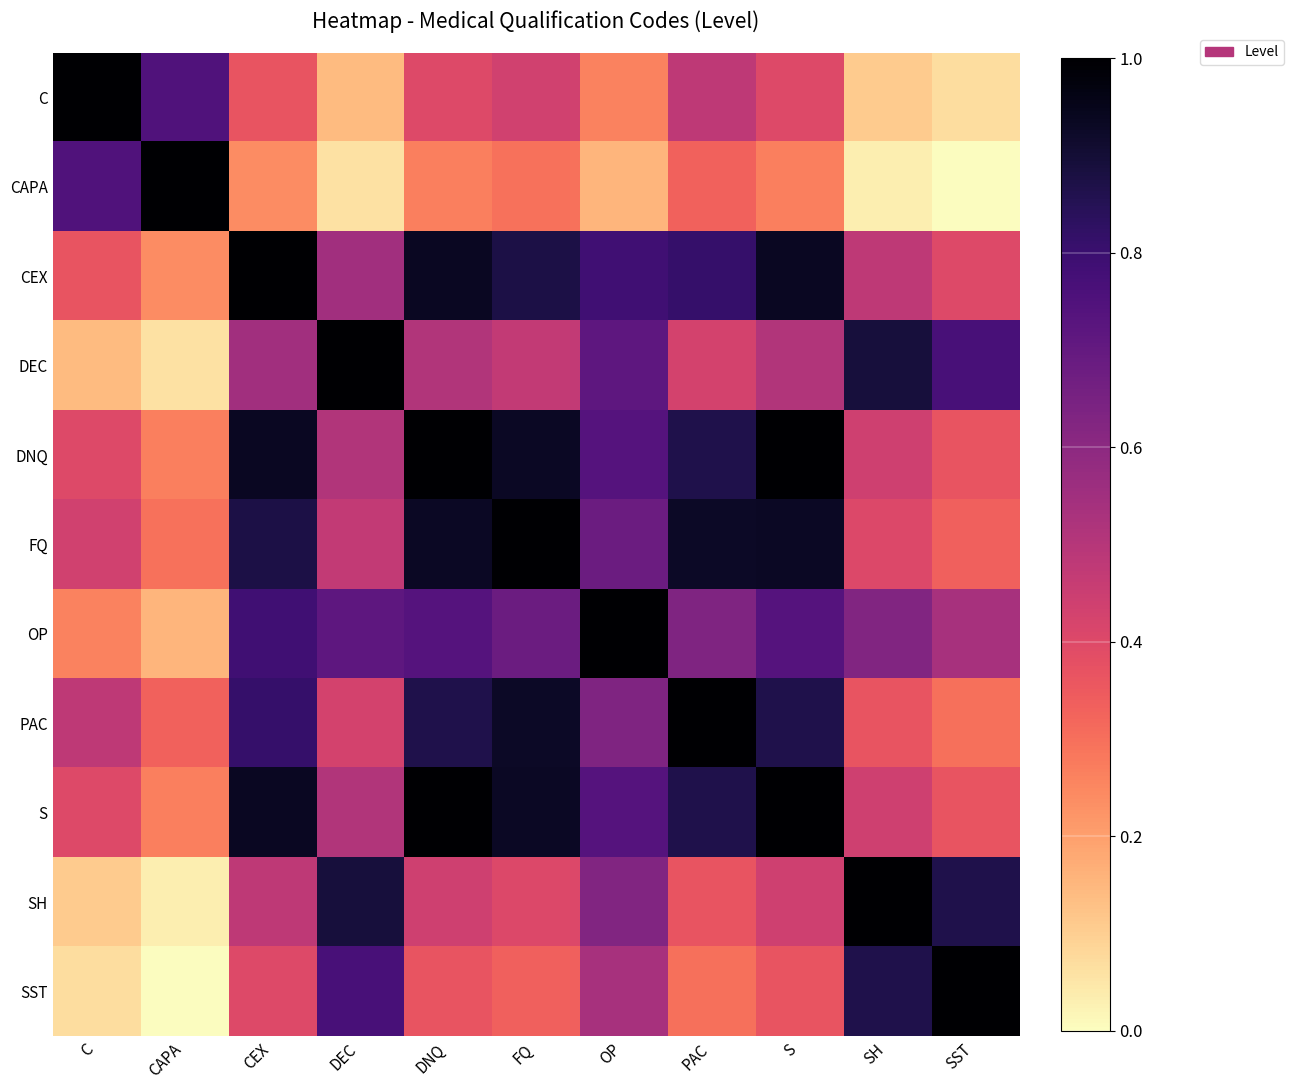

Which series has the largest range (max minus min)?

CAPA